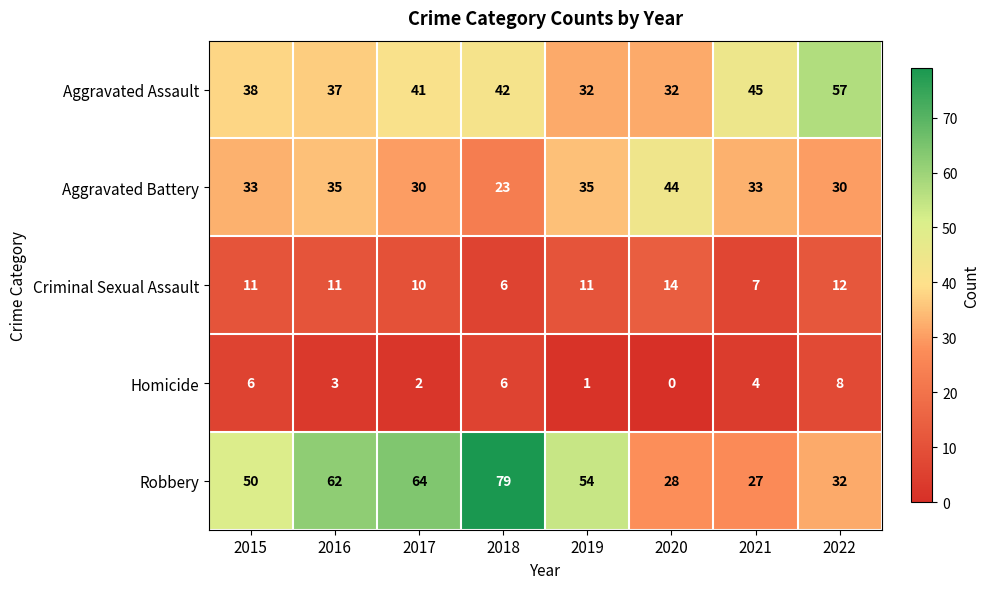

What is the difference between the Robbery values at 2018 and 2021?

52